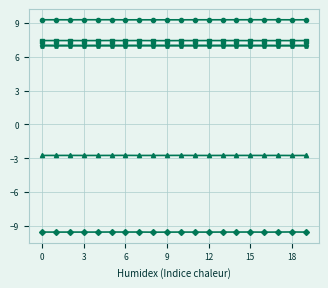

What is the maximum value shown in the chart?

9.3